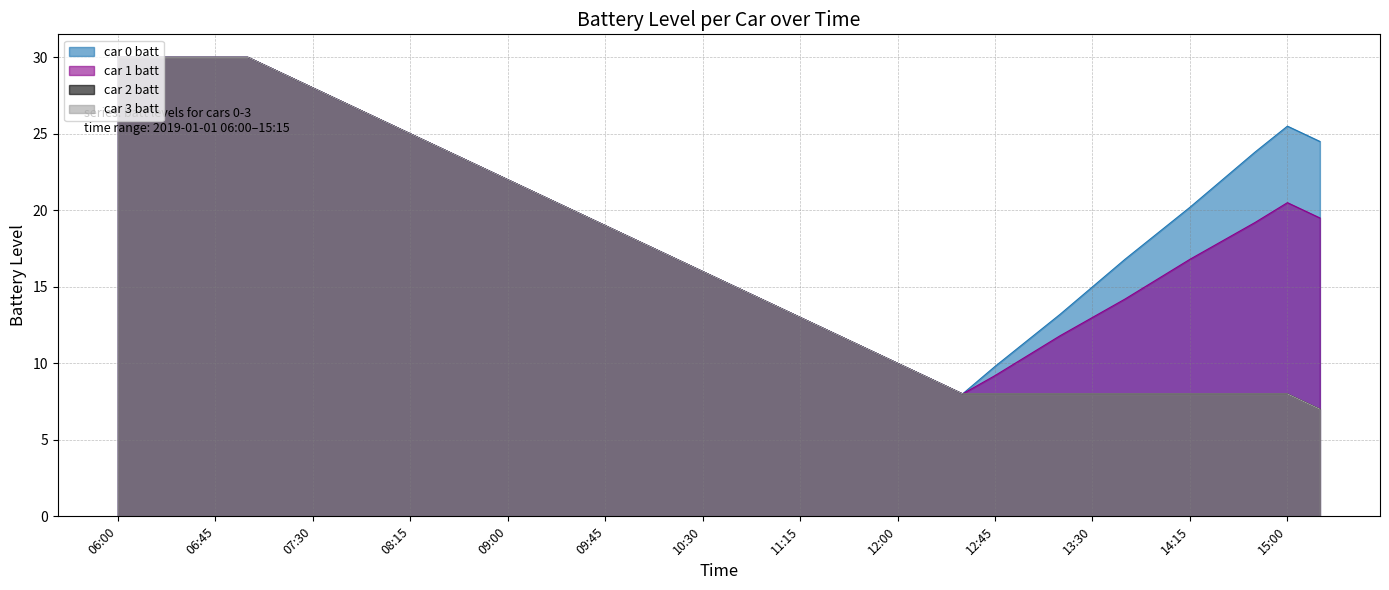

Which category has the highest value across all series?

06:00